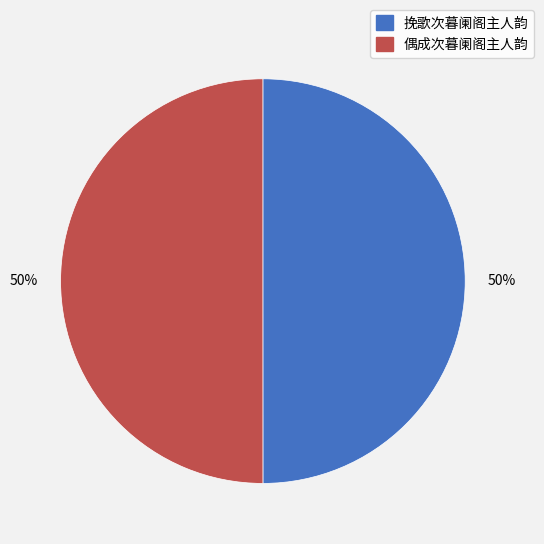

To the nearest percent, what percentage of the pie is 挽歌次暮阑阁主人韵?

50%